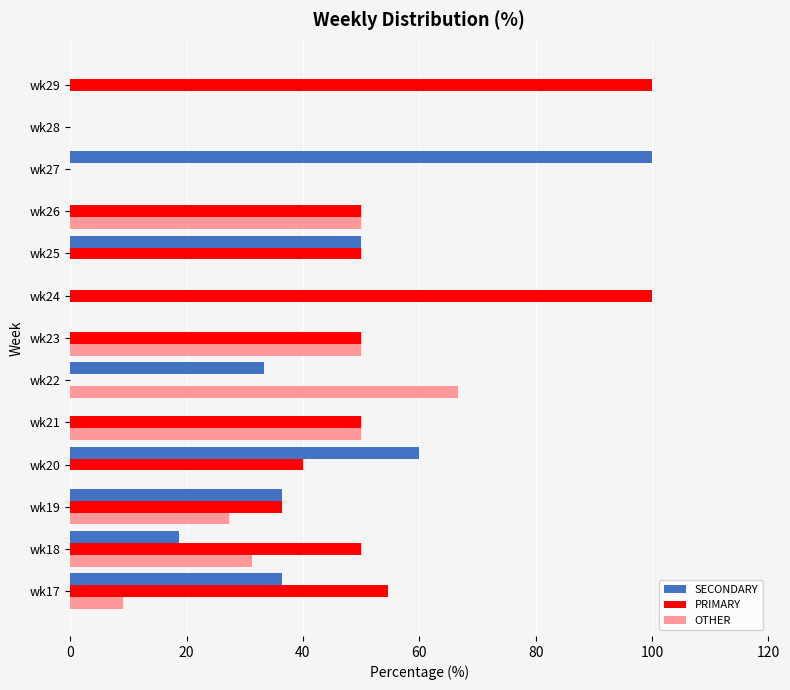

Where is OTHER nearest to the value 33?

wk18